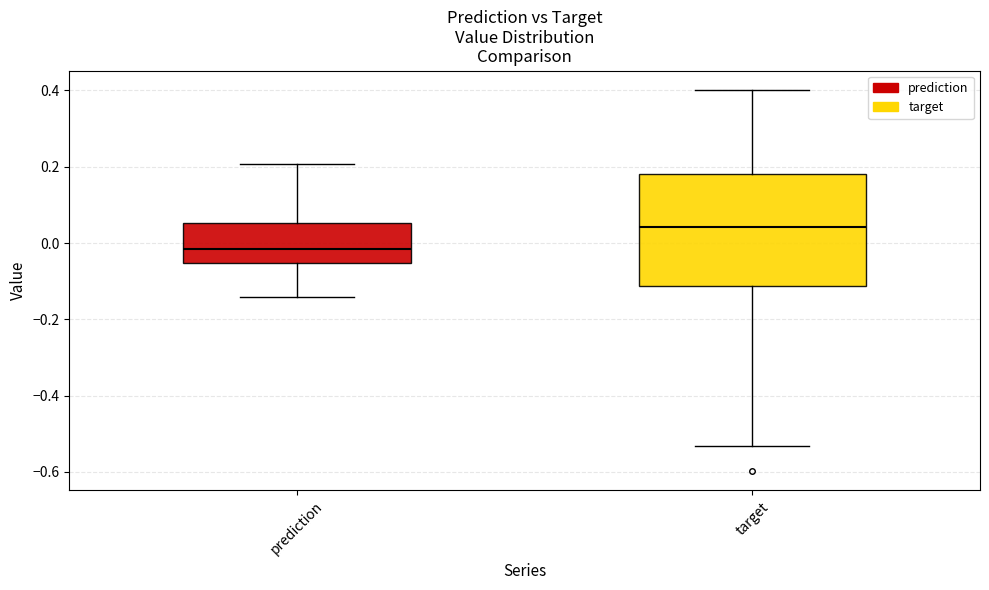

Reading left to right, transcribe this box plot: for each box, give where its median line is, the range the box spans, and where its two whiskers end, as read against the y-axis. The values are not printed on the chart, so give them approximately, as read against the axis.

prediction: median -0.02, box -0.06 to 0.06, whiskers -0.14 to 0.20
target: median 0.04, box -0.12 to 0.18, whiskers -0.54 to 0.40